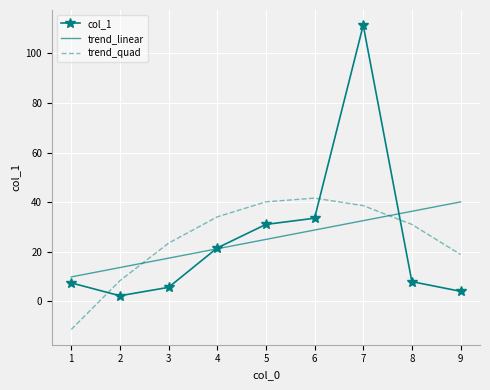

How many values in the trend_linear series exceed 24?

5